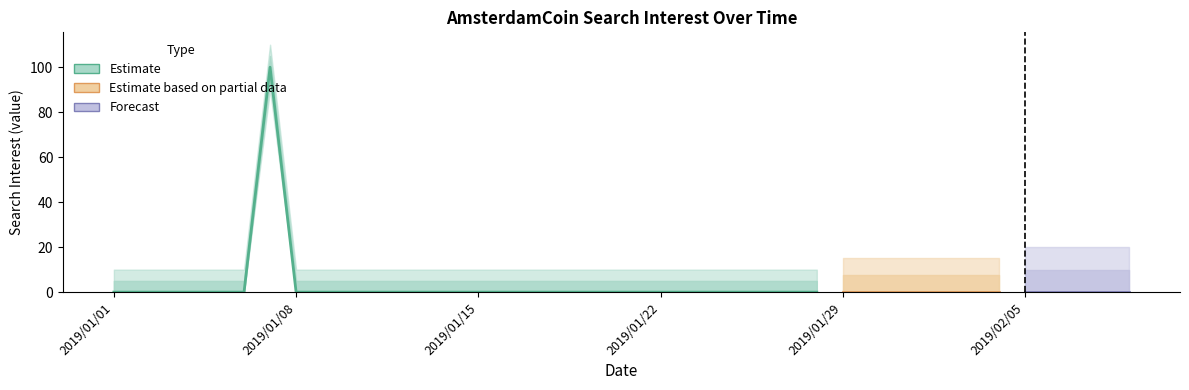

What is the difference between the maximum and minimum values?

100